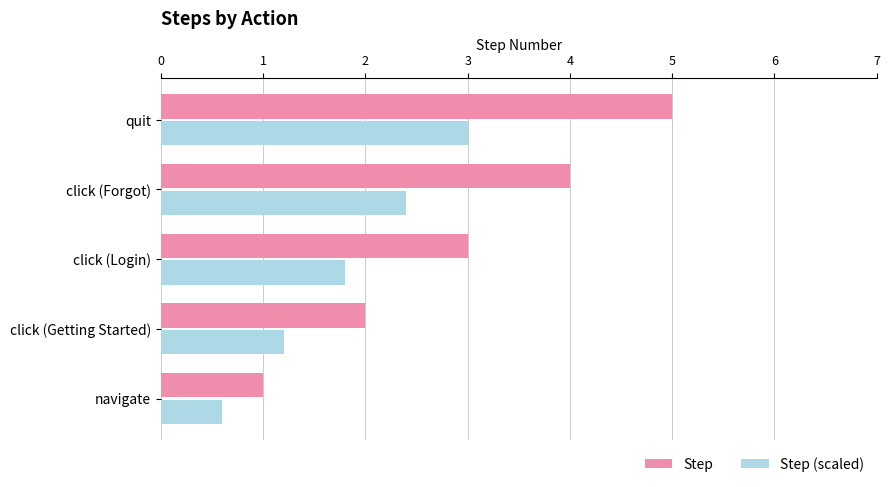

Rank the series at click (Login) from highest to lowest value.

Step, Step (scaled)